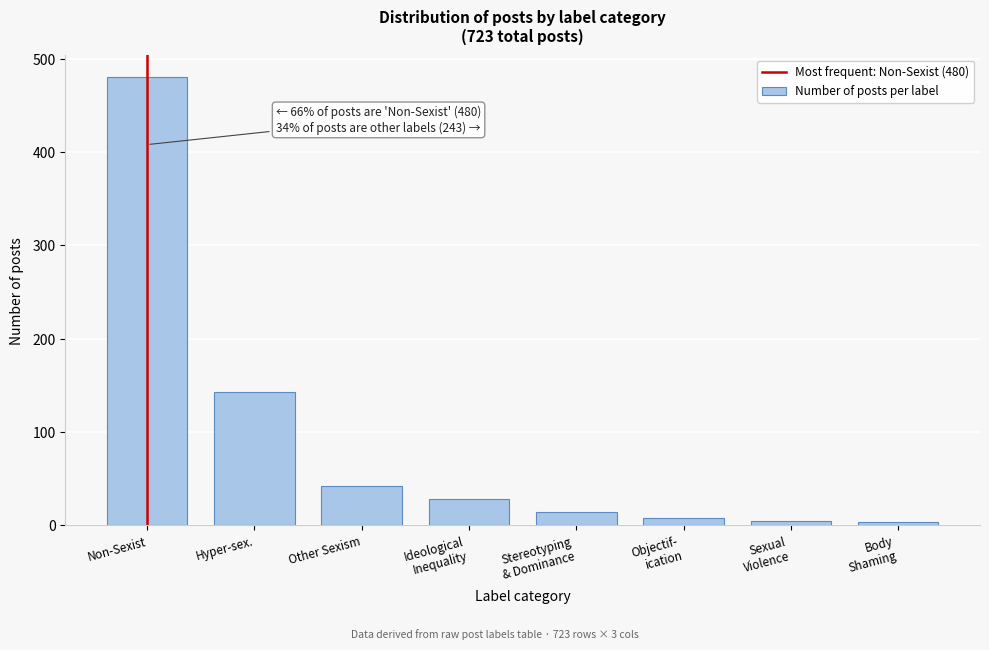

True or false: the data shows 683 at Non-Sexist.

False